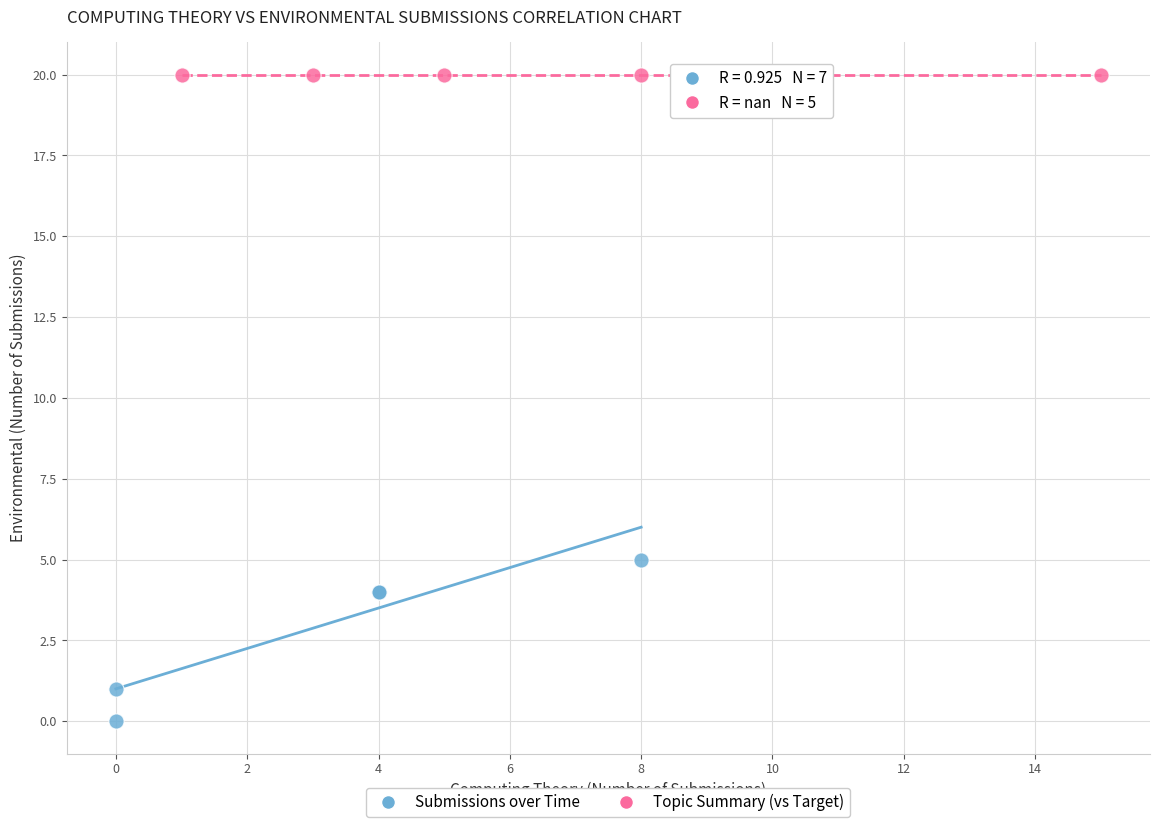

Which series contains the lowest Y value?

Submissions over Time